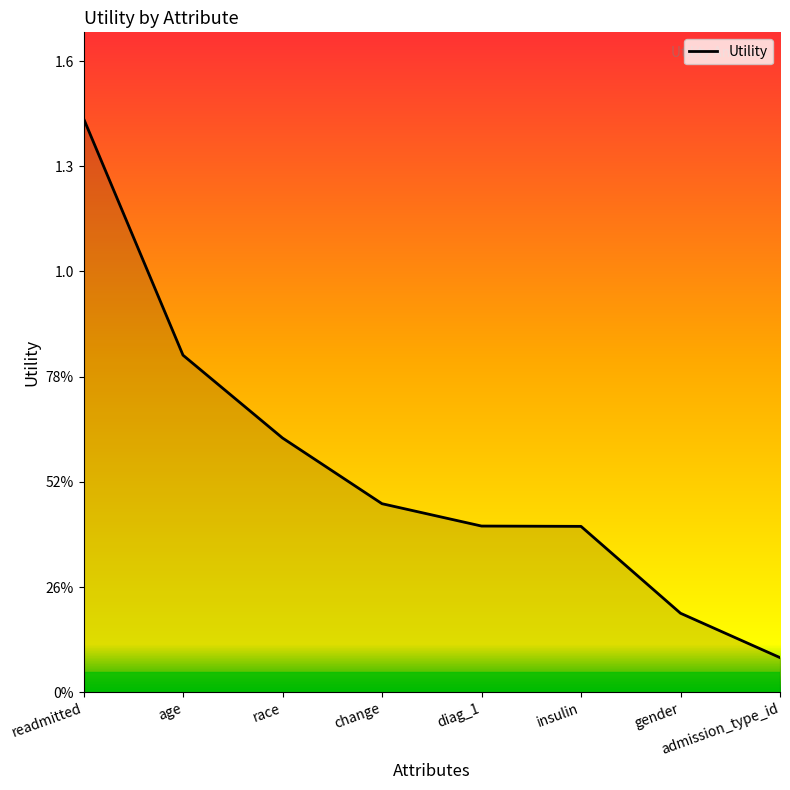

True or false: the data shows 0.4 at diag_1.

True